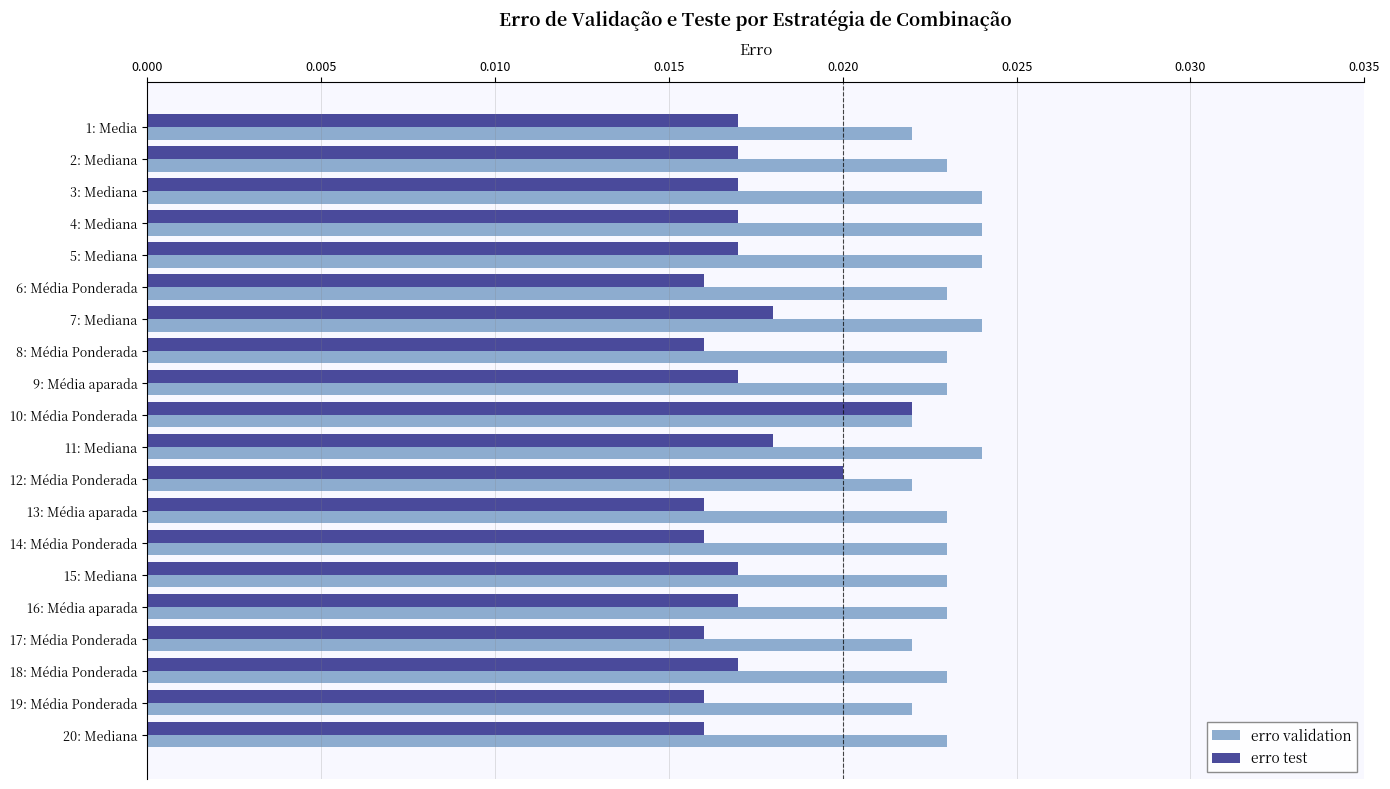

Between 12: Média Ponderada and 20: Mediana, which series saw the biggest shift?

erro test